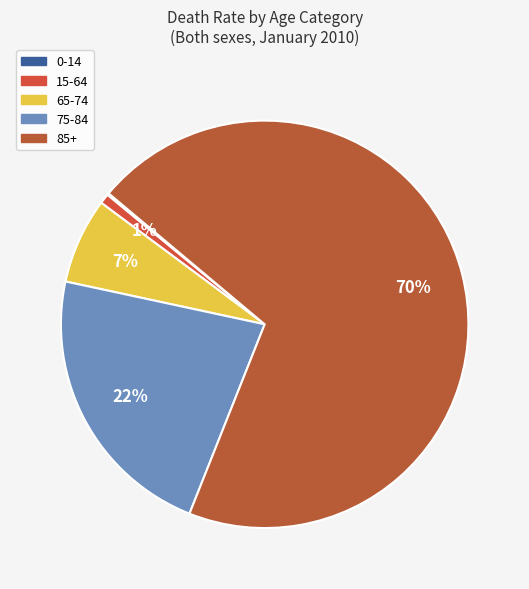

How many segments does this pie chart have?

5